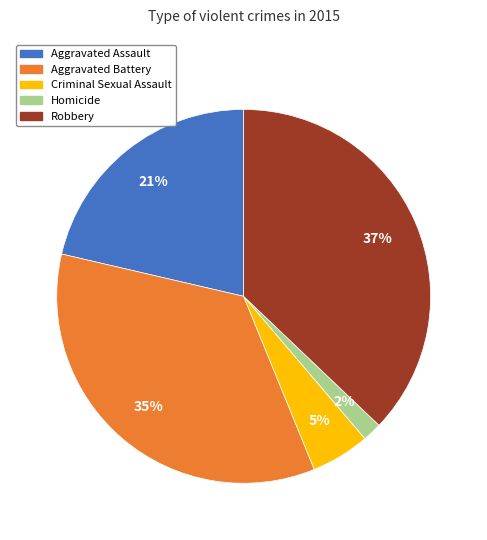

What is the smallest slice in the pie chart?

Homicide